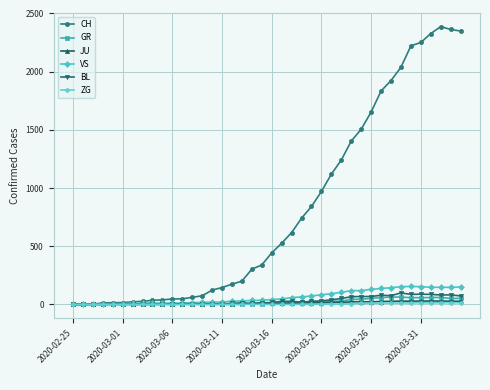

Which series has the largest range (max minus min)?

CH